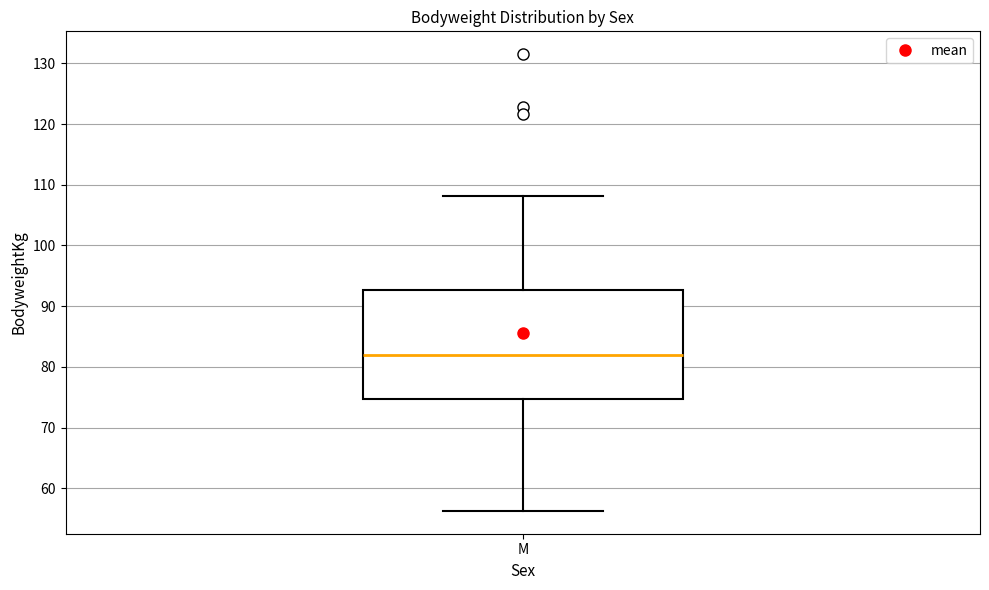

Read this box plot against the y-axis: the position of the median line, the range covered by the box, and the ends of both whiskers. The values are not printed on the chart, so give them approximately, as read against the axis.

median 82, box 75 to 93, whiskers 56 to 108